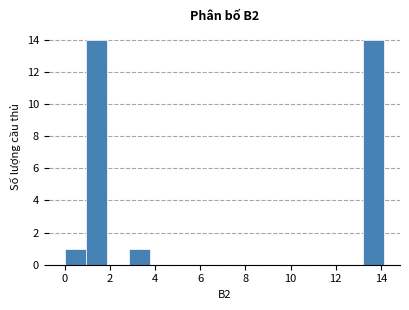

How tall is the bar that spans 2.8 to 3.8 on the x-axis? Neither the bar edges nor the heights are printed on the chart, so give them approximately, as read against the axes.

1